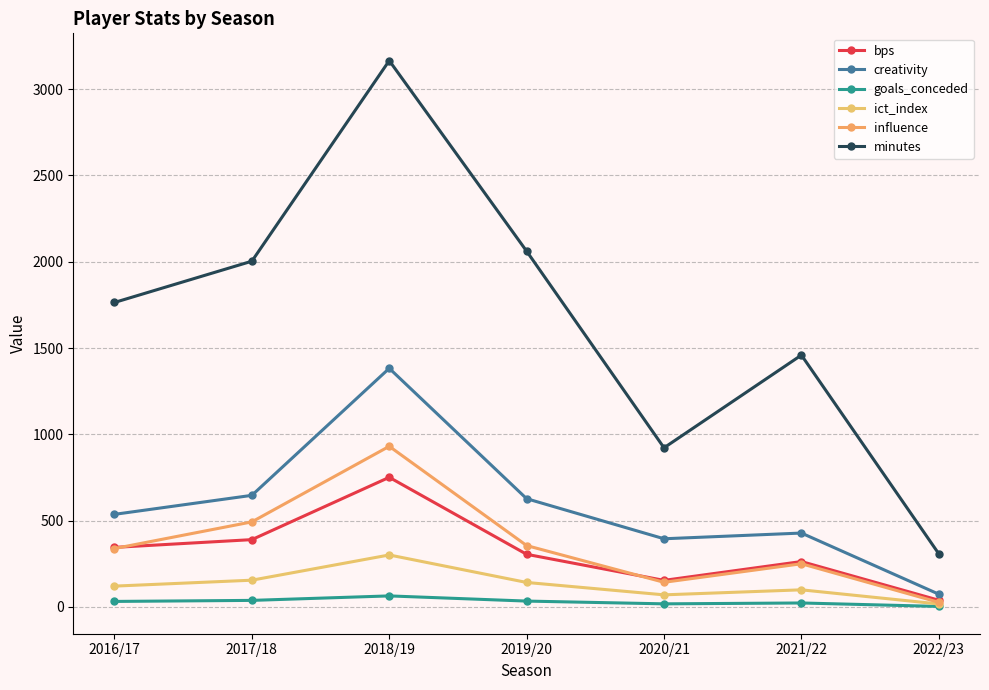

How many lines are shown in the chart?

6